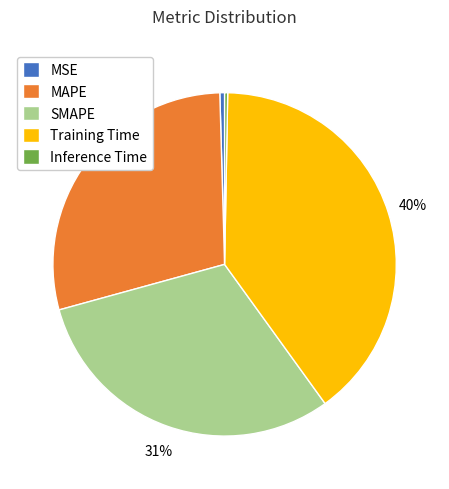

Is there a majority slice in this chart?

No